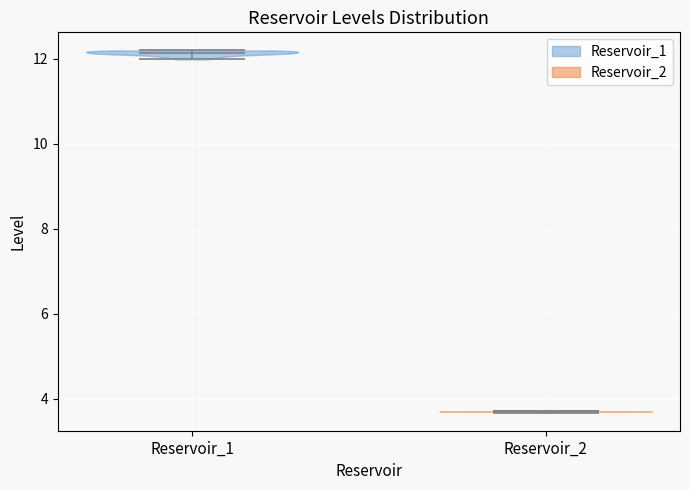

What is the highest point the violin for Reservoir_1 reaches on the y-axis? The values are not printed on the chart, so give them approximately, as read against the axis.

12.2